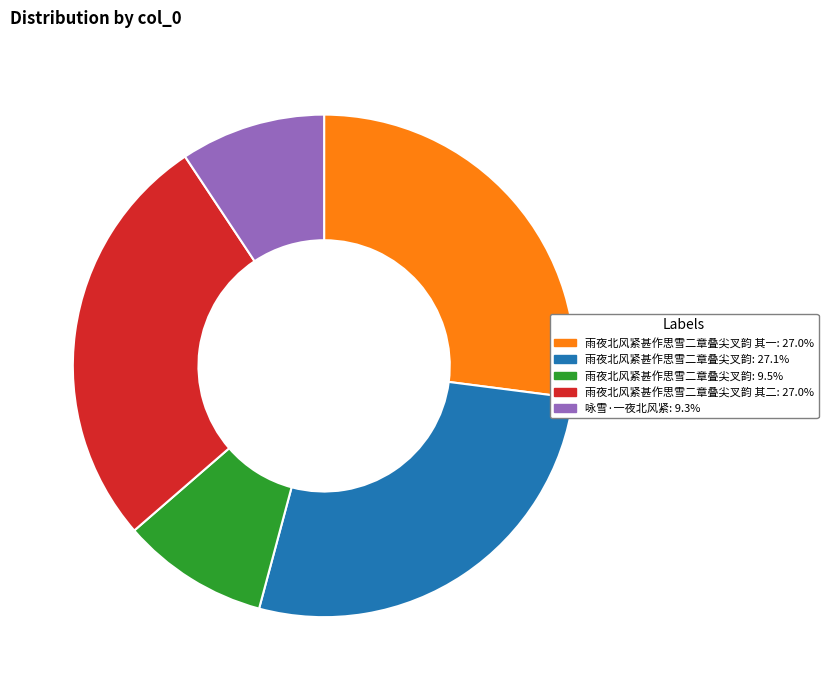

Approximately how many times larger is the value at 雨夜北风紧甚作思雪二章叠尖叉韵 其二: 27.0% compared to 雨夜北风紧甚作思雪二章叠尖叉韵: 27.1%?

1.0